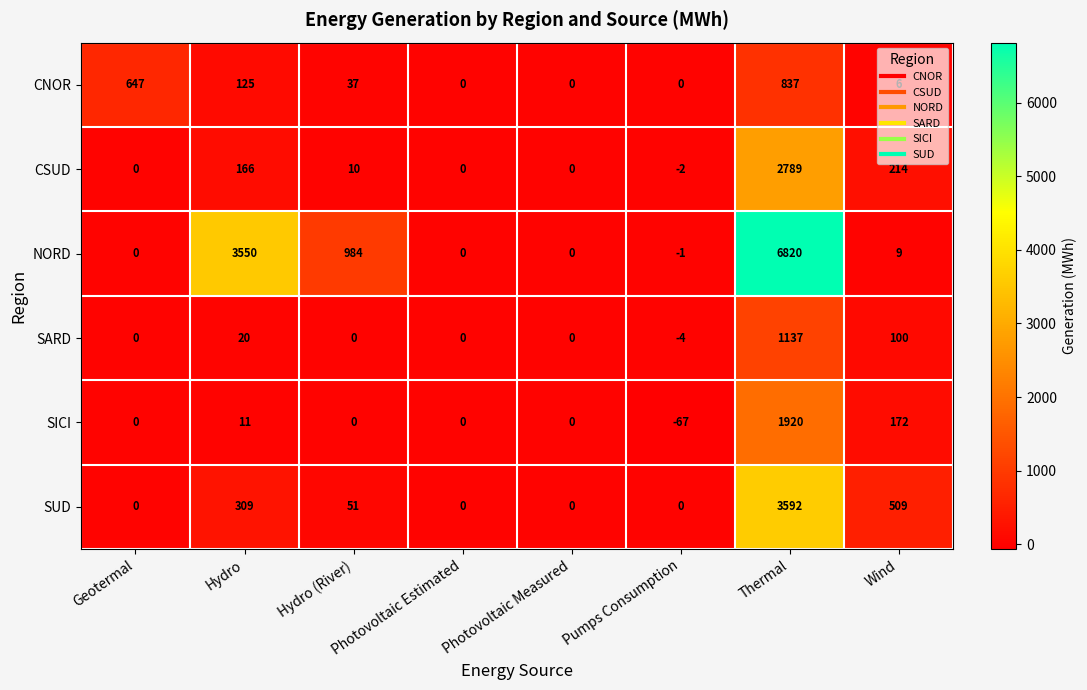

What is the difference between the maximum and minimum values in the SUD series?

3592